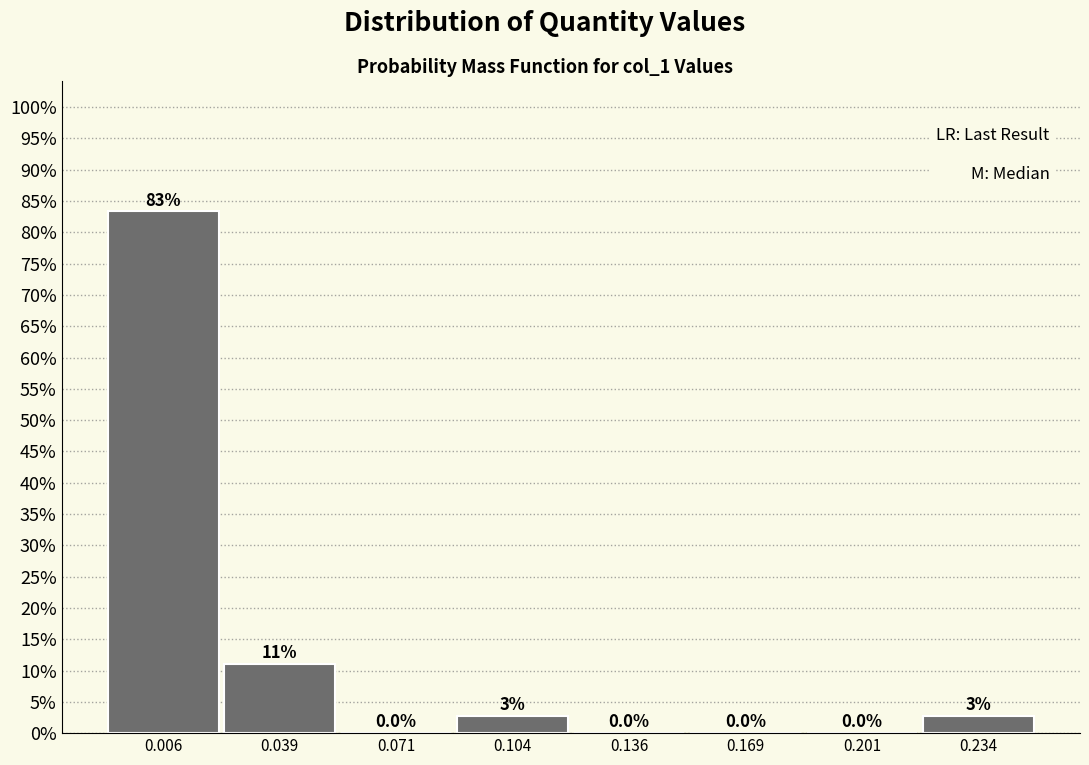

Over which range of the x-axis is the bar tallest?

-0.010 to 0.025